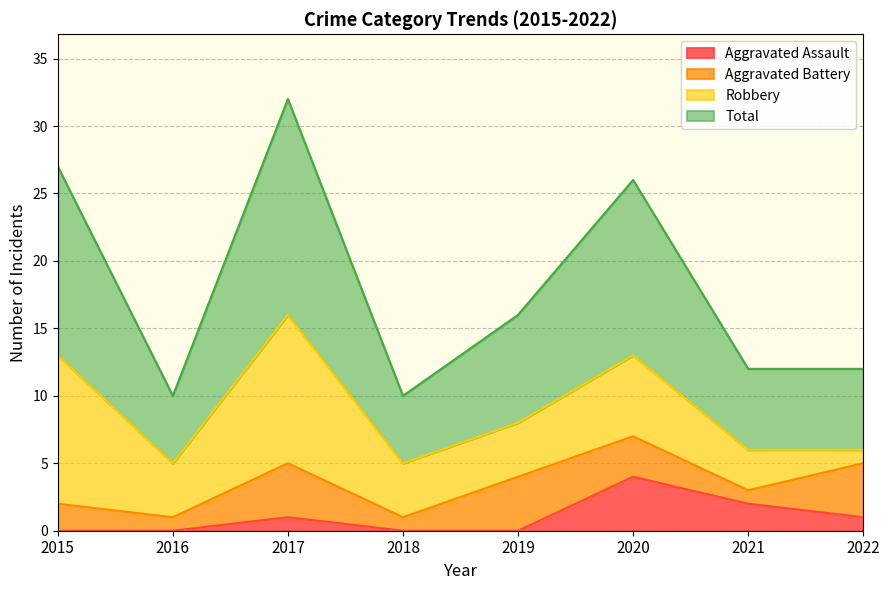

At how many categories does at least one series exceed 22?

3